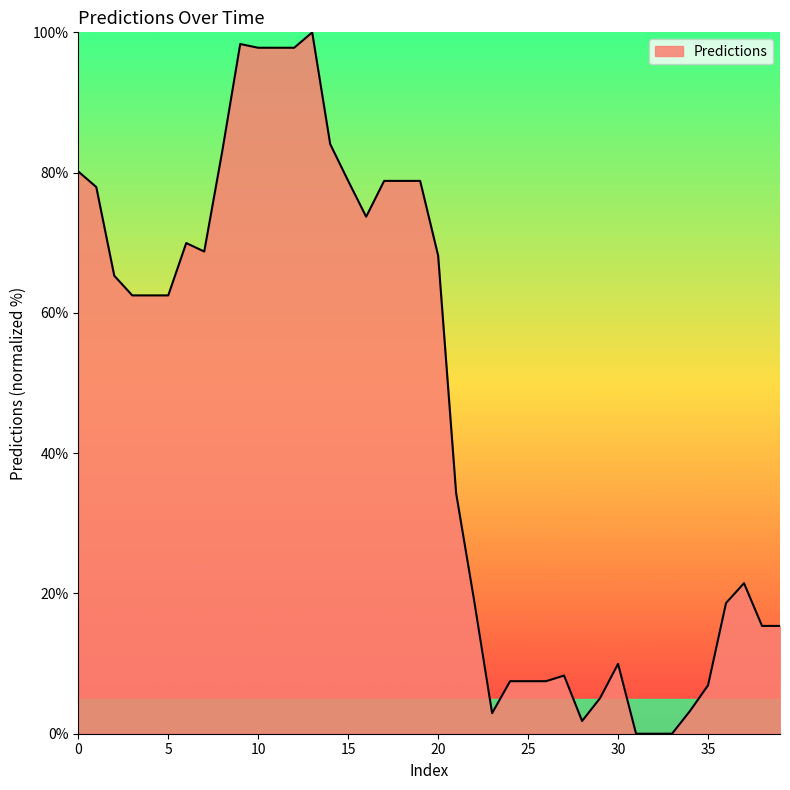

What is the difference between the maximum and minimum values?

100.0